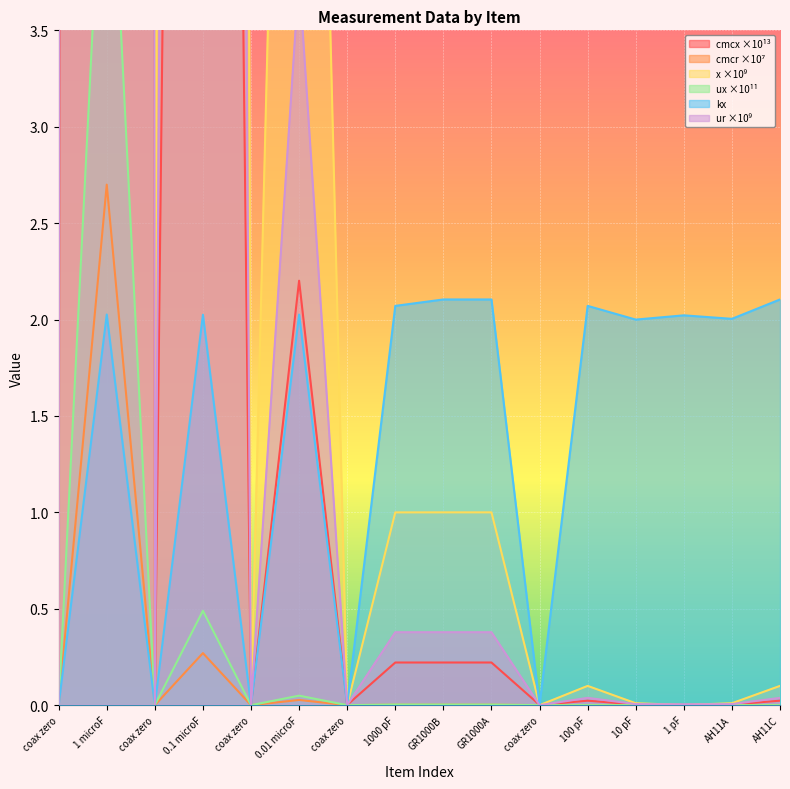

At how many categories does at least one series exceed 648?

1